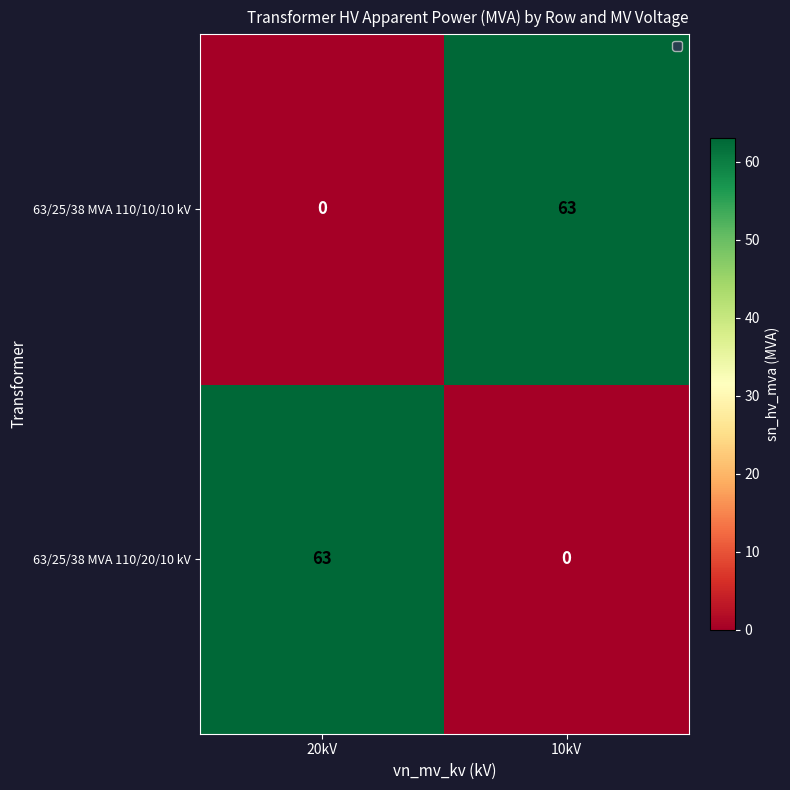

What is the highest value of the 63/25/38 MVA 110/20/10 kV series?

63